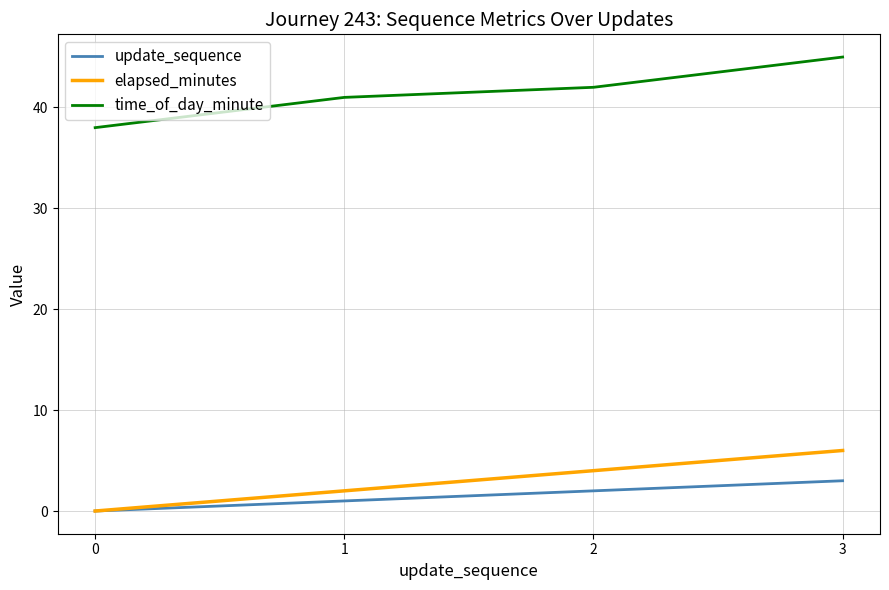

At which label is time_of_day_minute closest to 41?

1